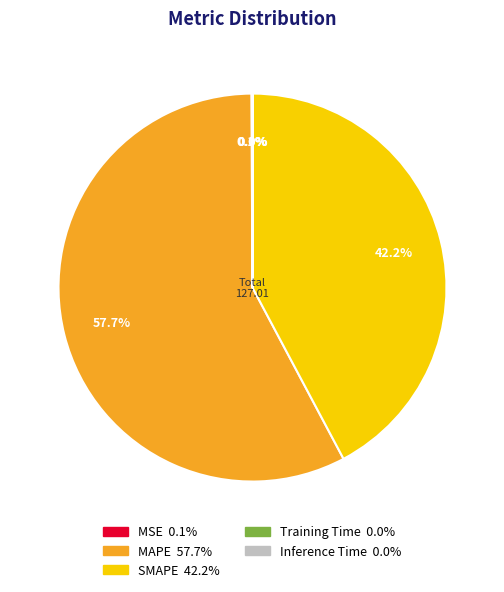

What is the largest slice in the pie chart?

MAPE